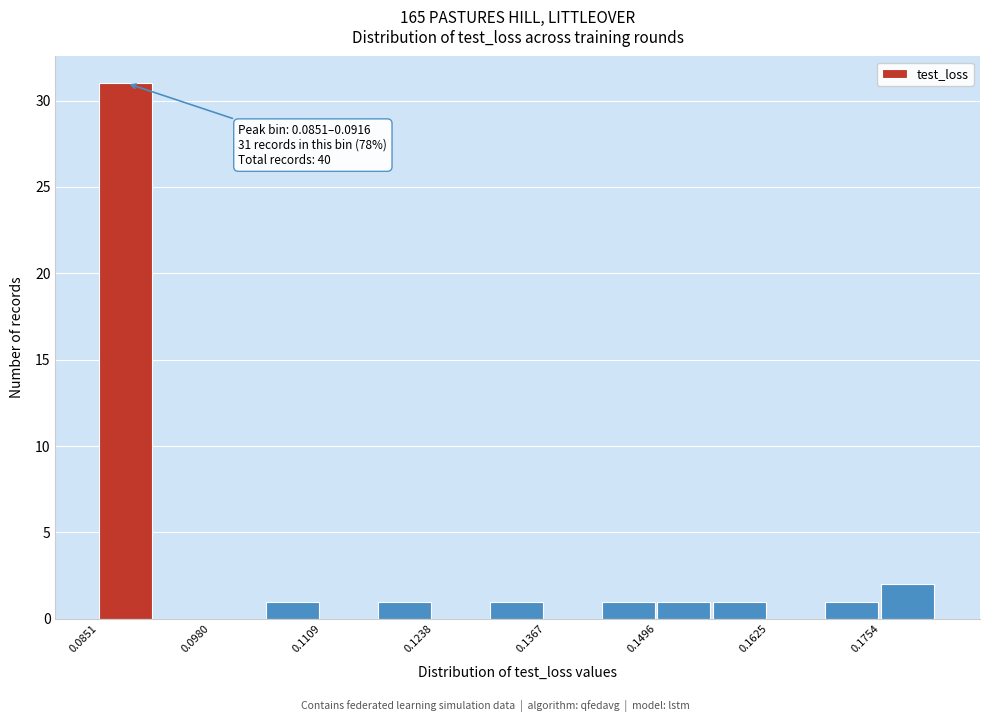

Read against the x-axis, roughly where is the centre of the tallest bar?

0.088